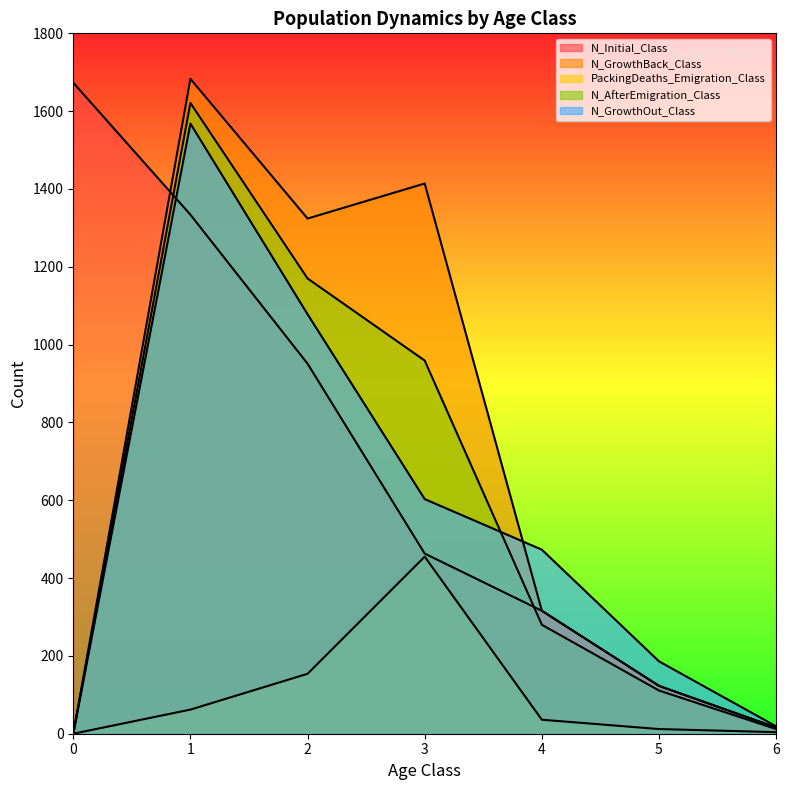

At how many categories does at least one series exceed 902?

4